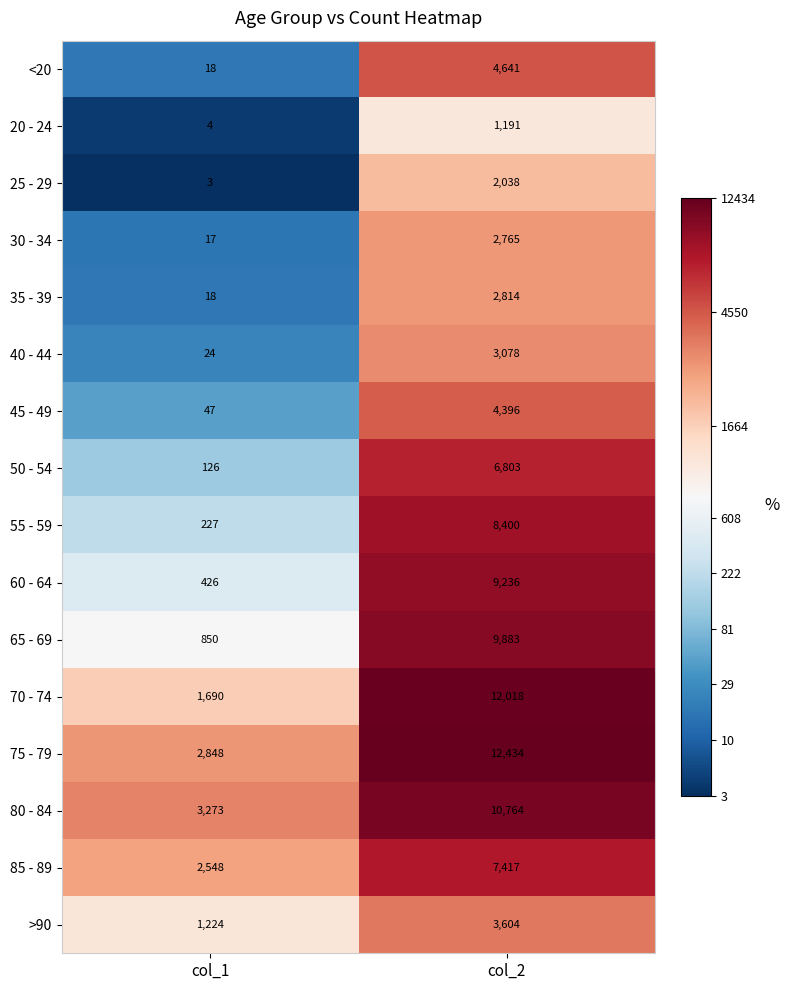

What is the difference between the highest and lowest values at col_2?

11243